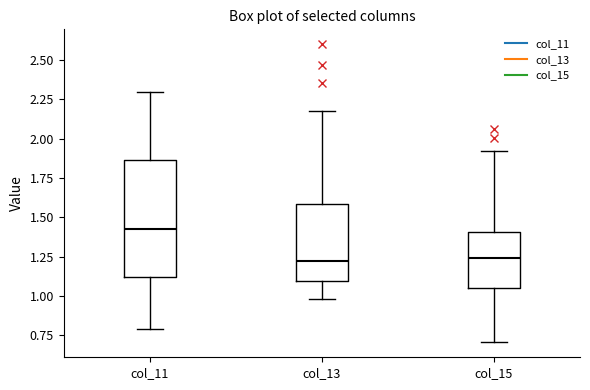

Reading left to right, read every box against the y-axis: the position of its median line, the range the box covers, and the ends of its whiskers. The values are not printed on the chart, so give them approximately, as read against the axis.

col_11: median 1.40, box 1.10 to 1.85, whiskers 0.80 to 2.30
col_13: median 1.20, box 1.10 to 1.60, whiskers 1.00 to 2.20
col_15: median 1.25, box 1.05 to 1.40, whiskers 0.70 to 1.90